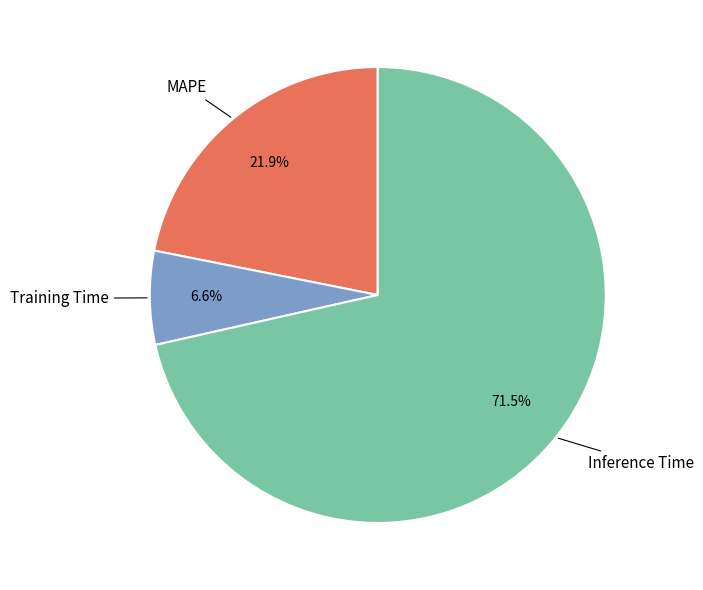

Is there any slice that represents more than half of the pie?

Yes